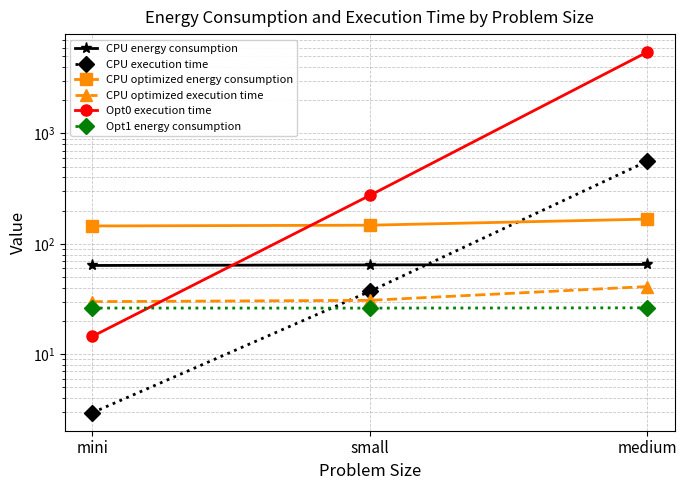

What position from the right is mini?

3